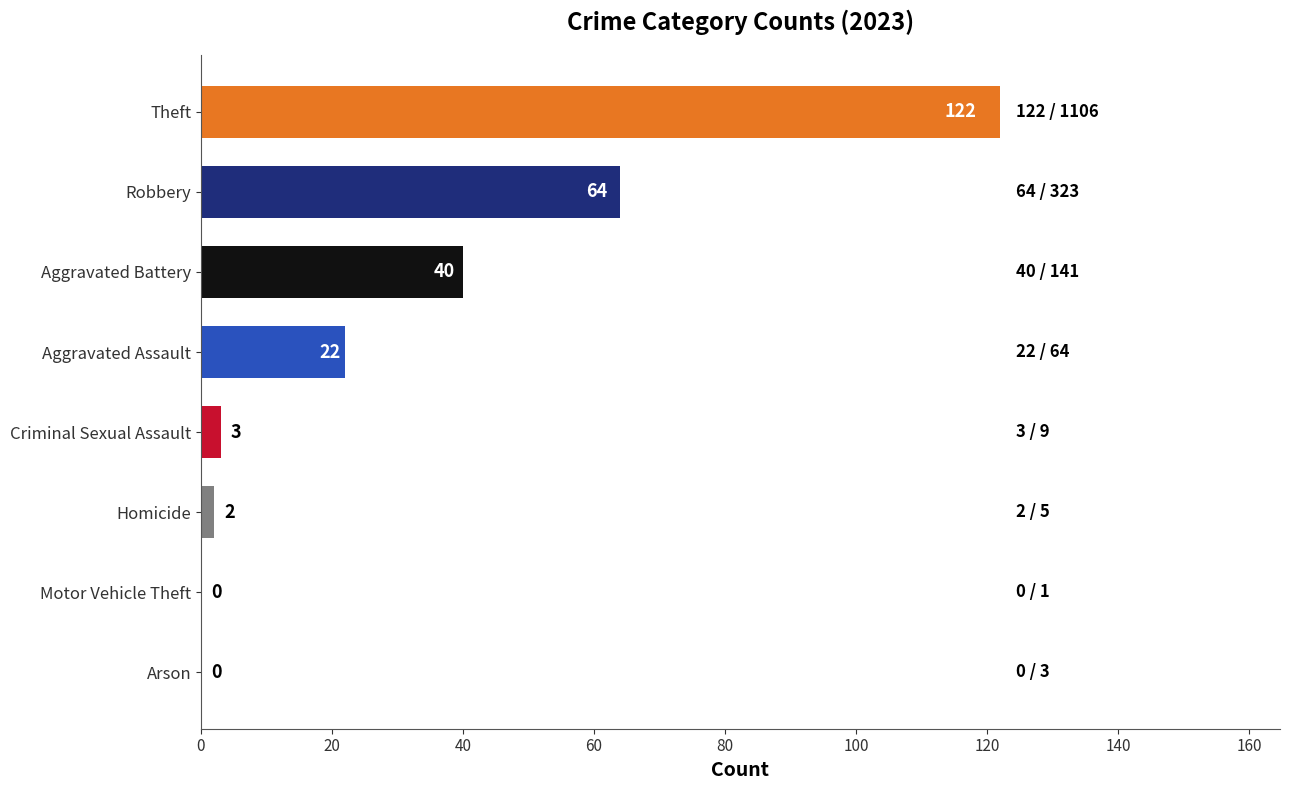

Between Theft and Homicide, which is larger?

Theft